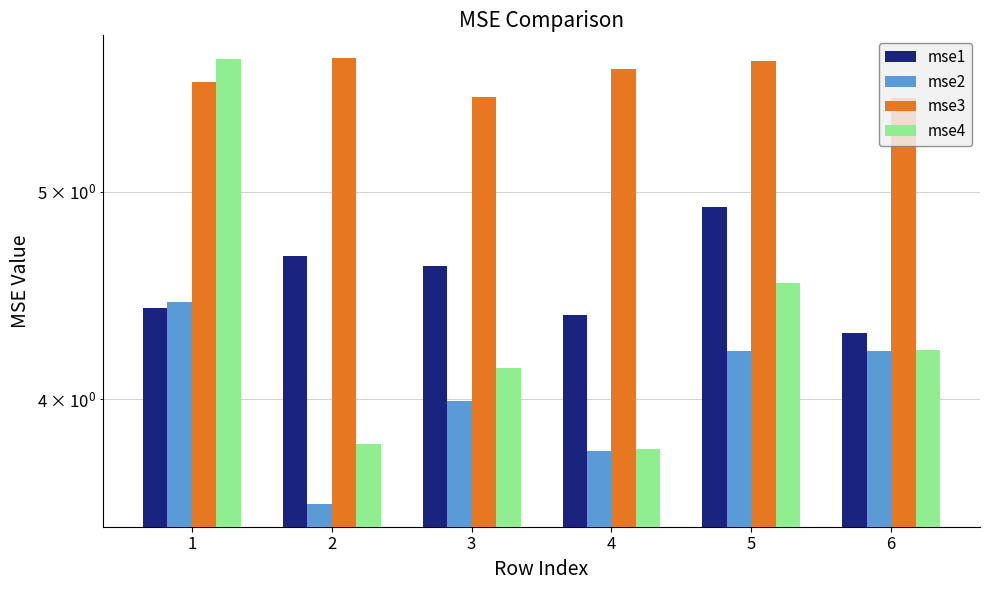

At 3, list the series in order from smallest to largest.

mse2, mse4, mse1, mse3